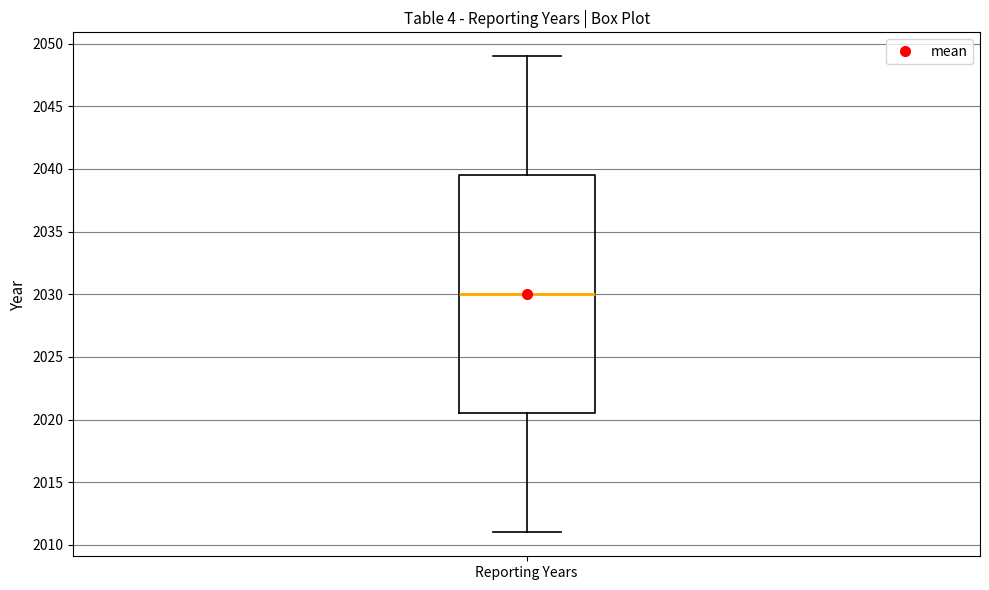

Read this box plot against the y-axis: the position of the median line, the range covered by the box, and the ends of both whiskers. The values are not printed on the chart, so give them approximately, as read against the axis.

median 2030.0, box 2020.5 to 2039.5, whiskers 2011.0 to 2049.0